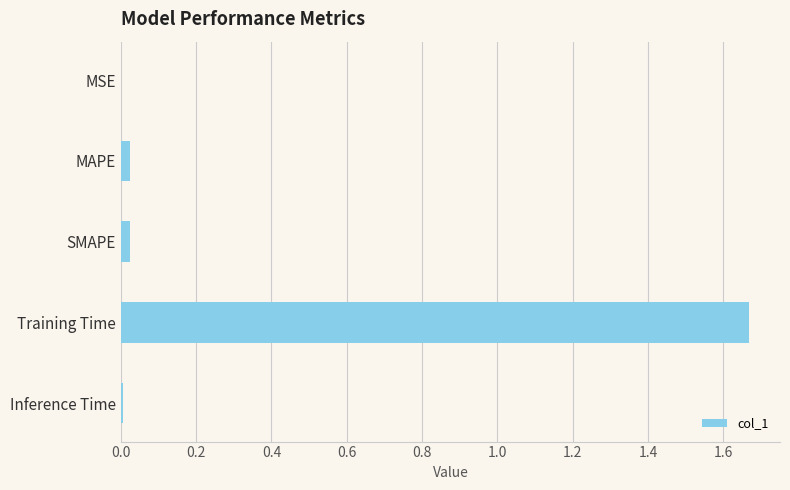

The value at Inference Time is 0.0. True or false?

True